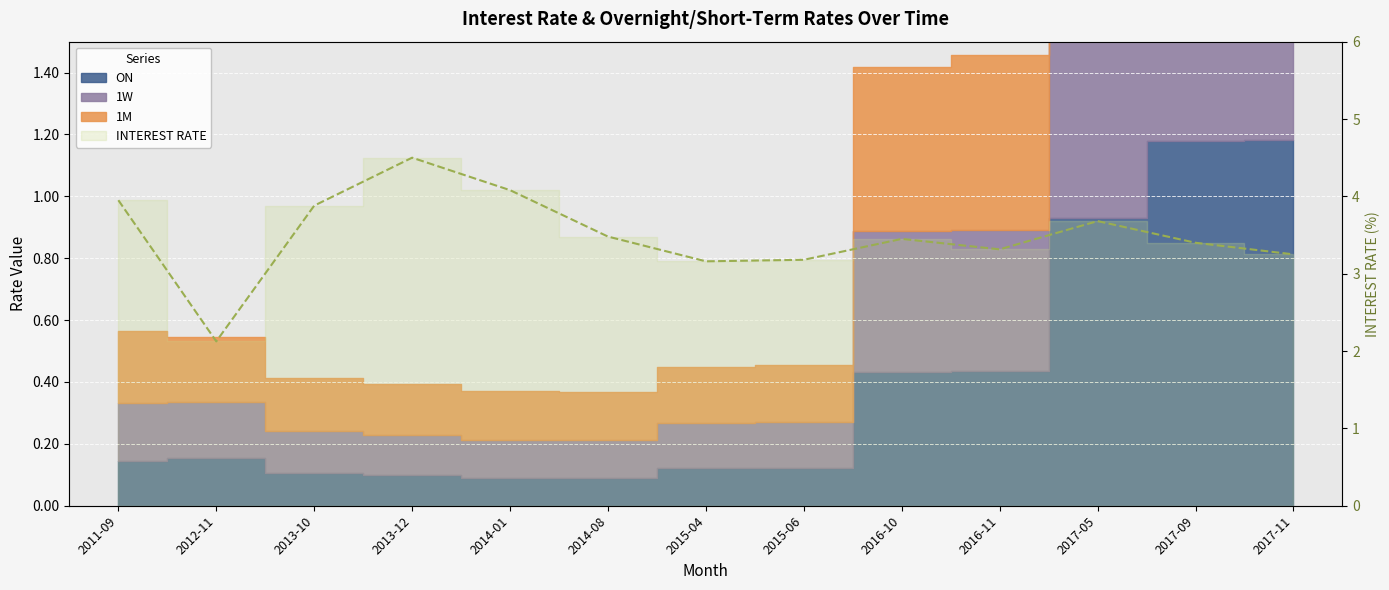

How many data points are above 3?

12